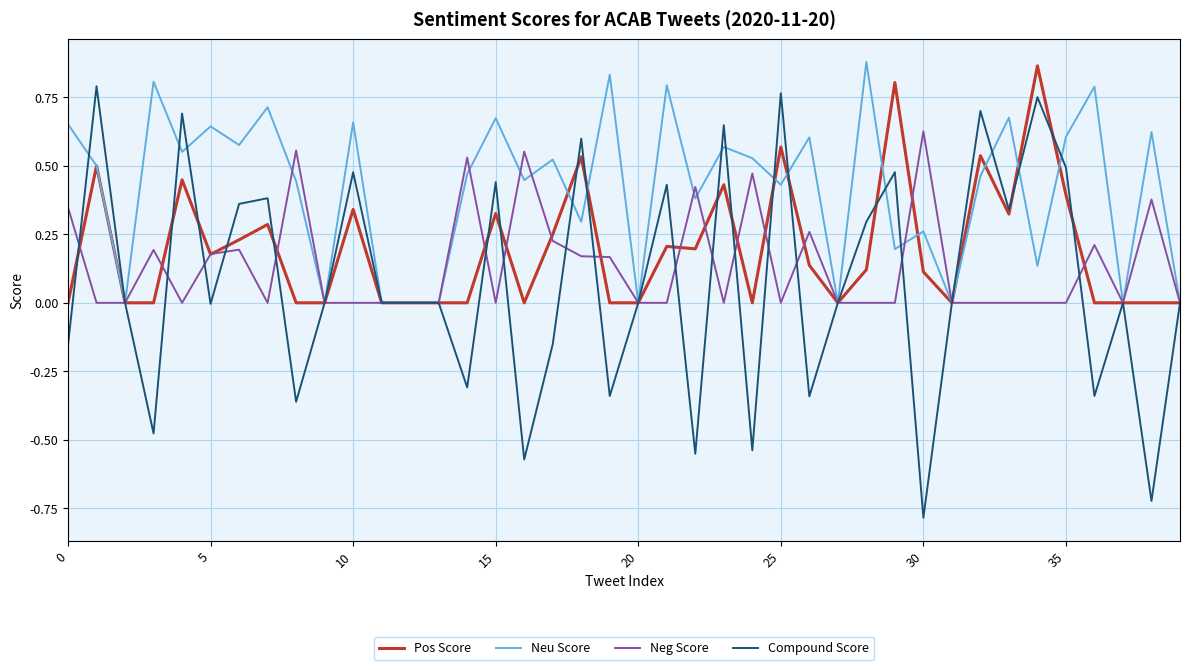

Which series has the largest total across all categories?

Neu Score